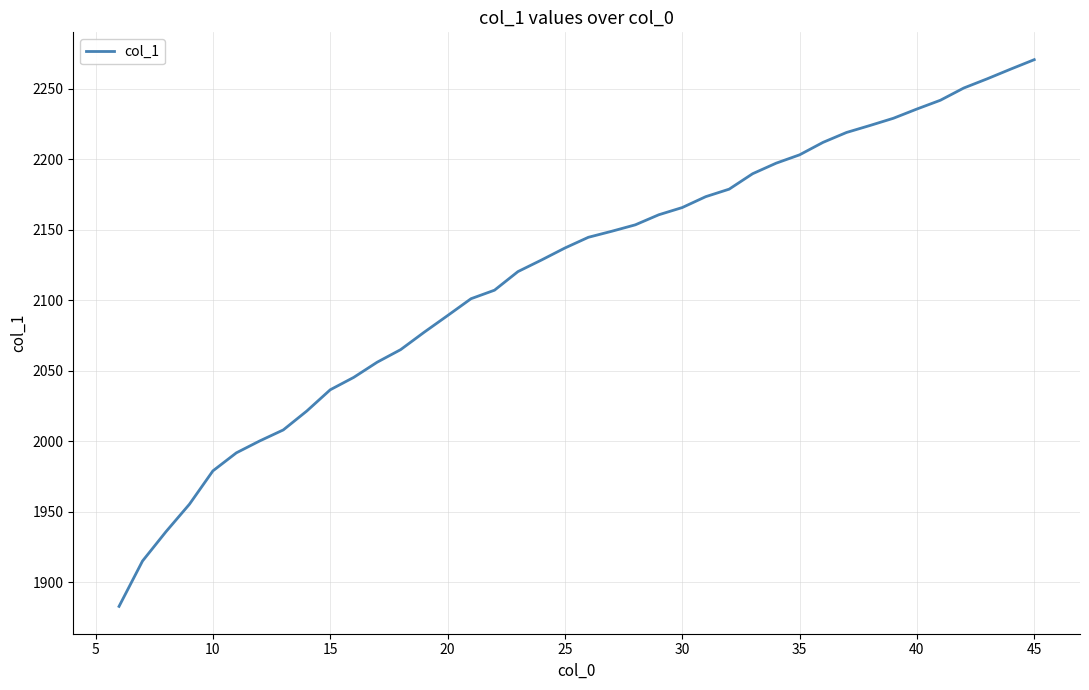

What is the difference between the maximum and minimum values?

387.8